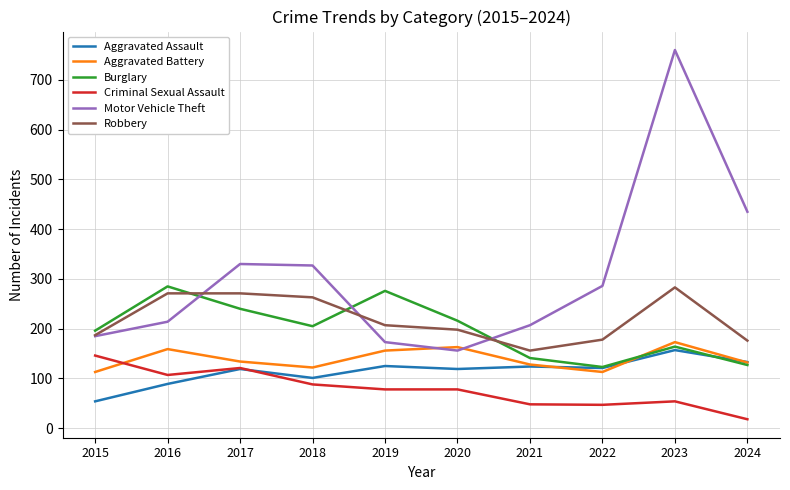

Which series has the largest range (max minus min)?

Motor Vehicle Theft